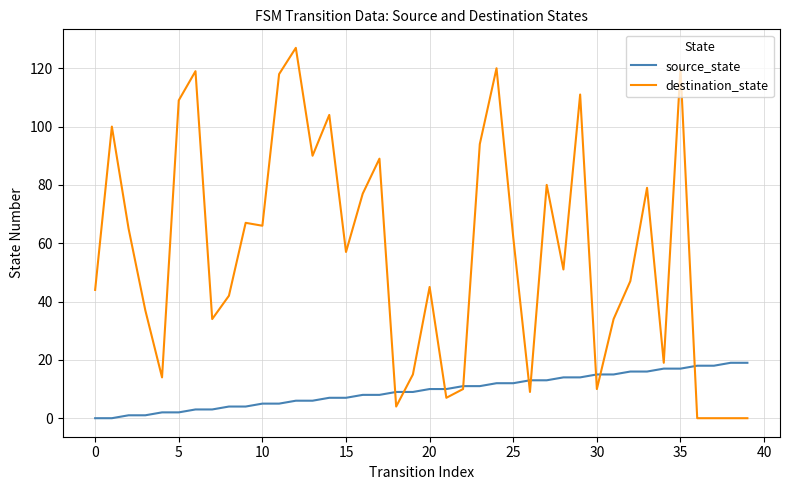

Is this an area chart (filled region under the line)?

No